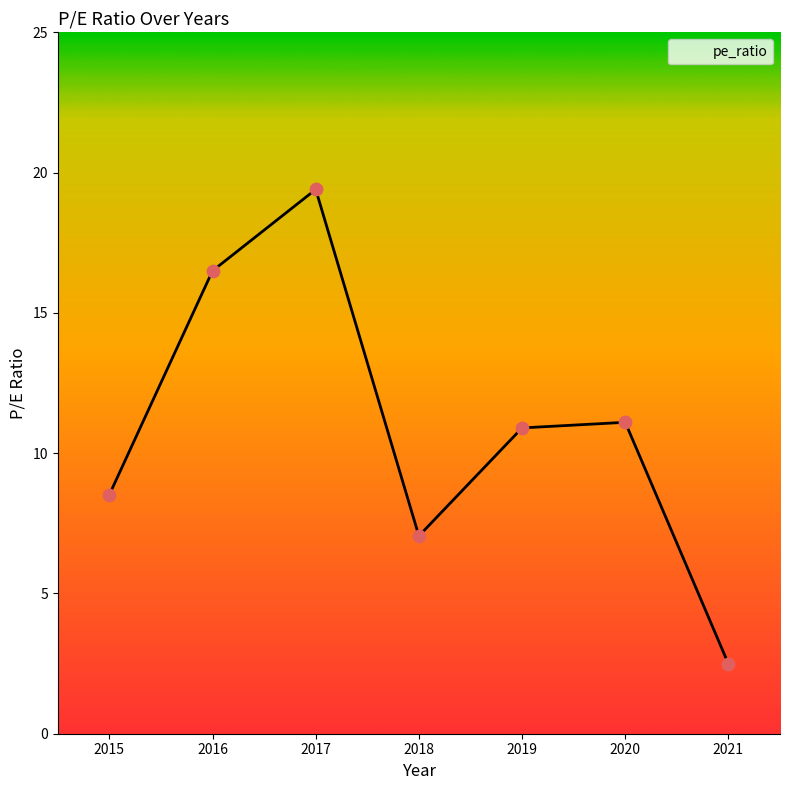

What is the ratio of the value at 2018 to the value at 2019?

0.6